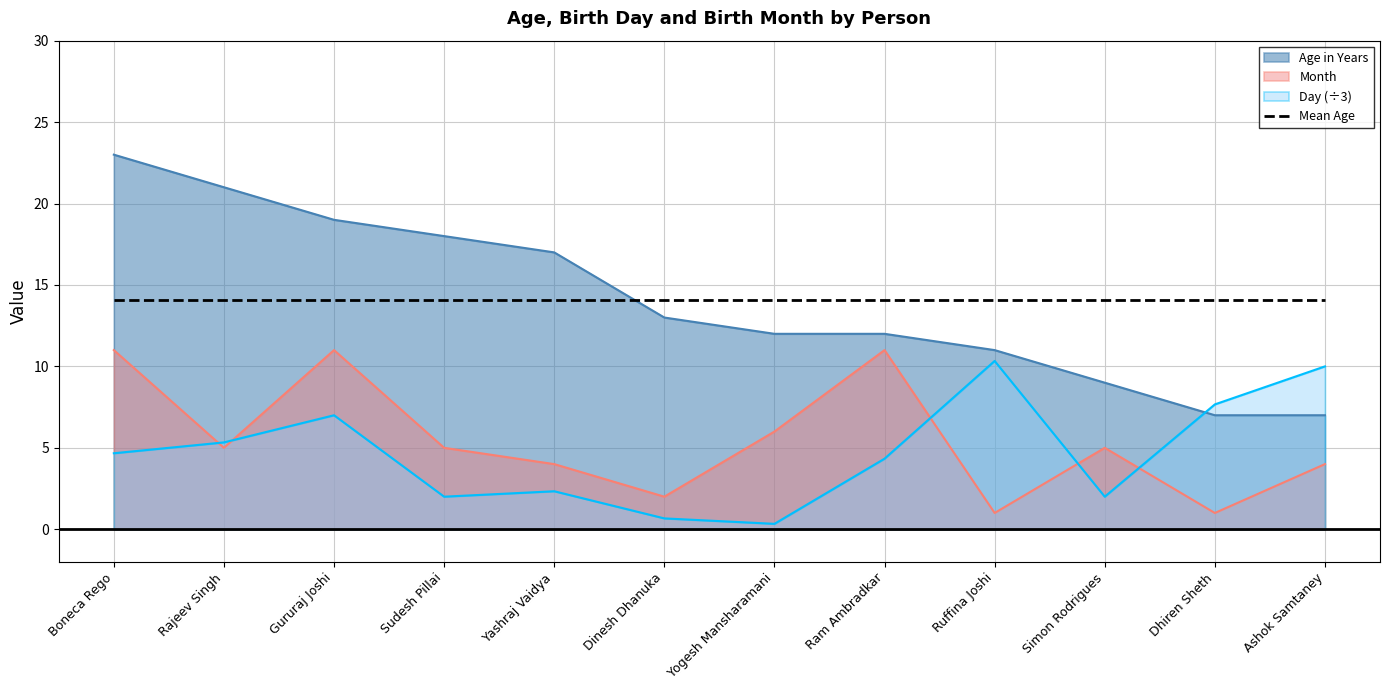

What is the difference between the Month values at Dinesh Dhanuka and Ram Ambradkar?

9.0